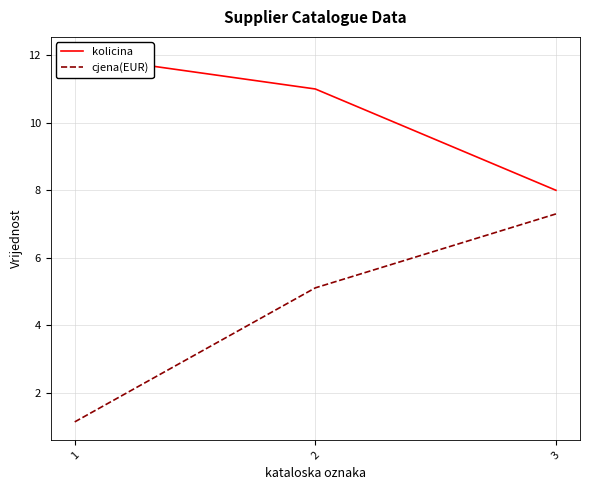

Rank the series by their average value, from lowest to highest.

cjena(EUR), kolicina